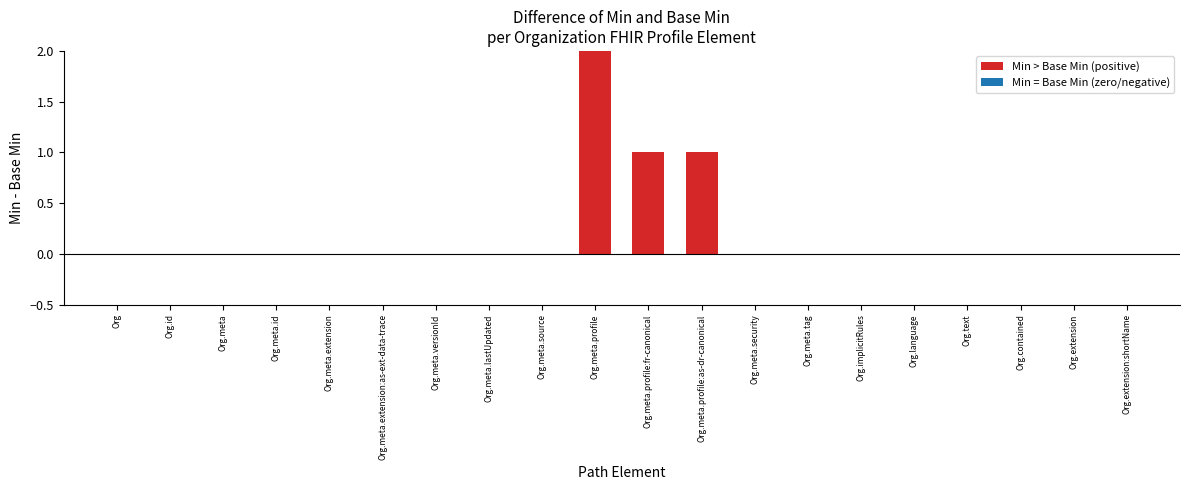

What is the maximum value shown in the chart?

2